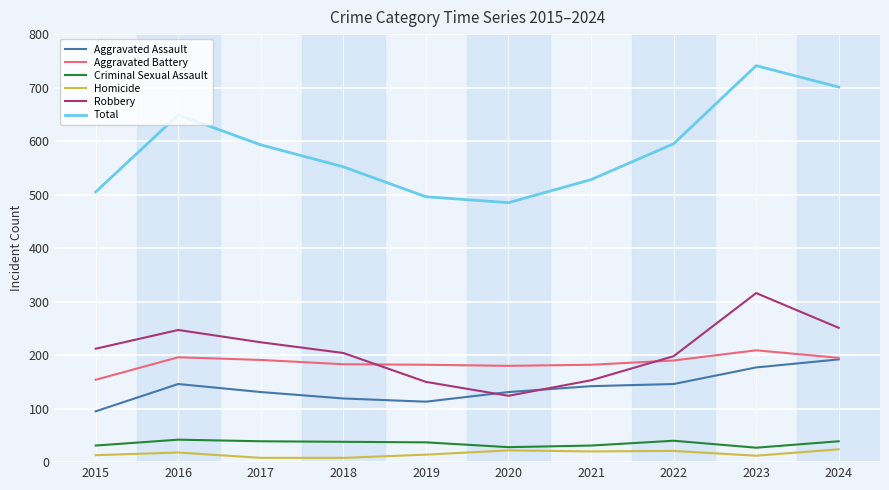

Is it true that Total equals 741 at 2023?

True